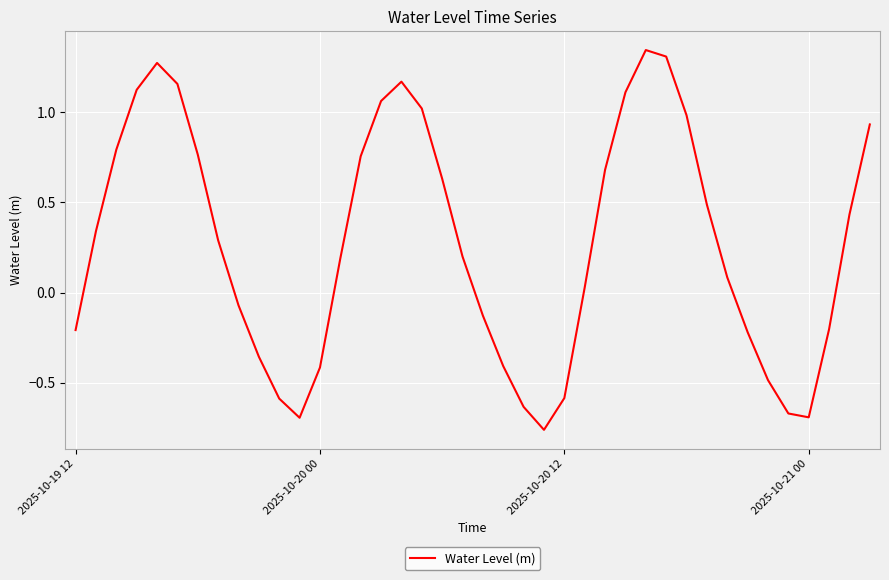

What is the difference between the maximum and minimum values?

2.1